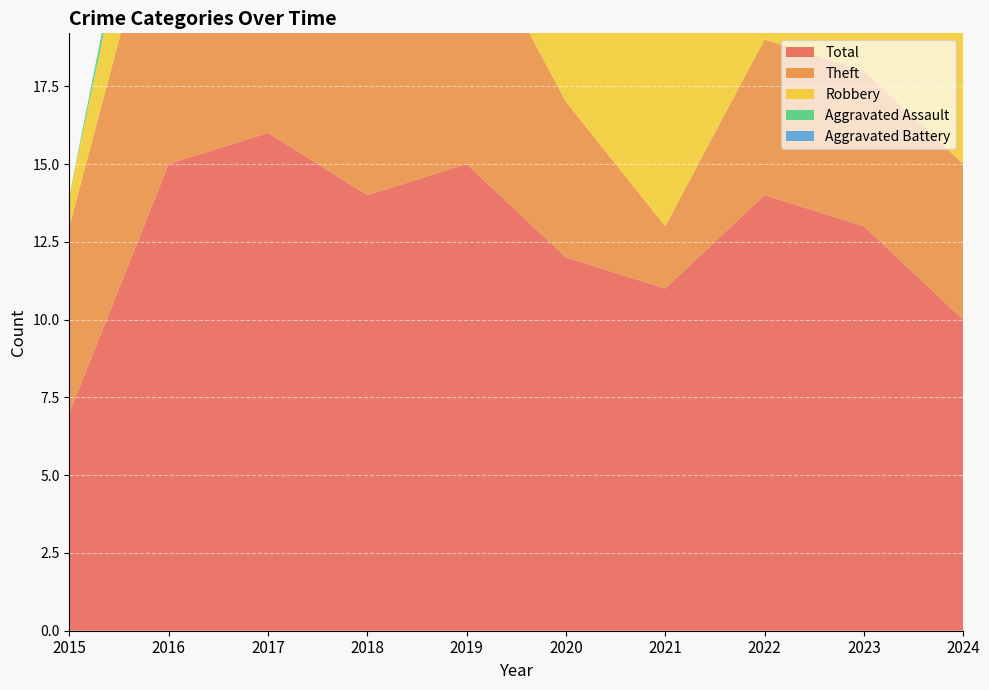

Reading right to left, what are all the values shown in this chart?

Robbery: 2024=5	2023=5	2022=6	2021=9	2020=3	2019=5	2018=4	2017=4	2016=4	2015=1
Theft: 2024=5	2023=5	2022=5	2021=2	2020=5	2019=8	2018=10	2017=11	2016=10	2015=6
Total: 2024=10	2023=13	2022=14	2021=11	2020=12	2019=15	2018=14	2017=16	2016=15	2015=7
Aggravated Assault: 2024=0	2023=1	2022=2	2021=0	2020=1	2019=1	2018=0	2017=1	2016=1	2015=0
Aggravated Battery: 2024=0	2023=2	2022=1	2021=0	2020=3	2019=1	2018=0	2017=0	2016=0	2015=0